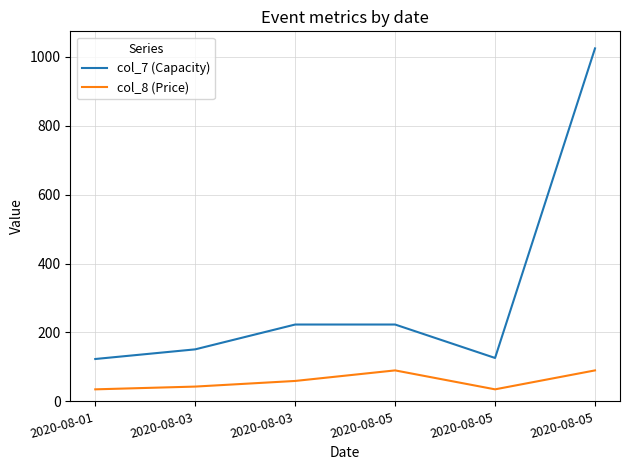

How many lines are shown in the chart?

2